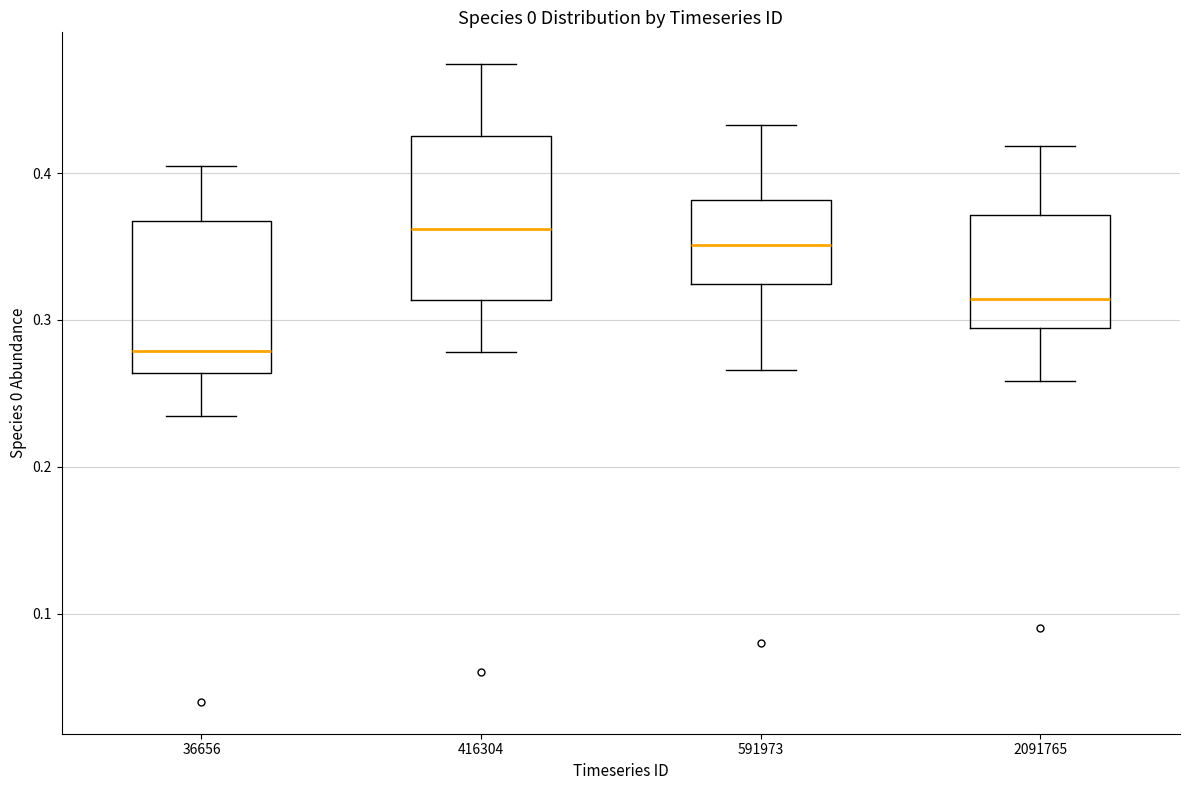

Which box has the lowest median line?

36656